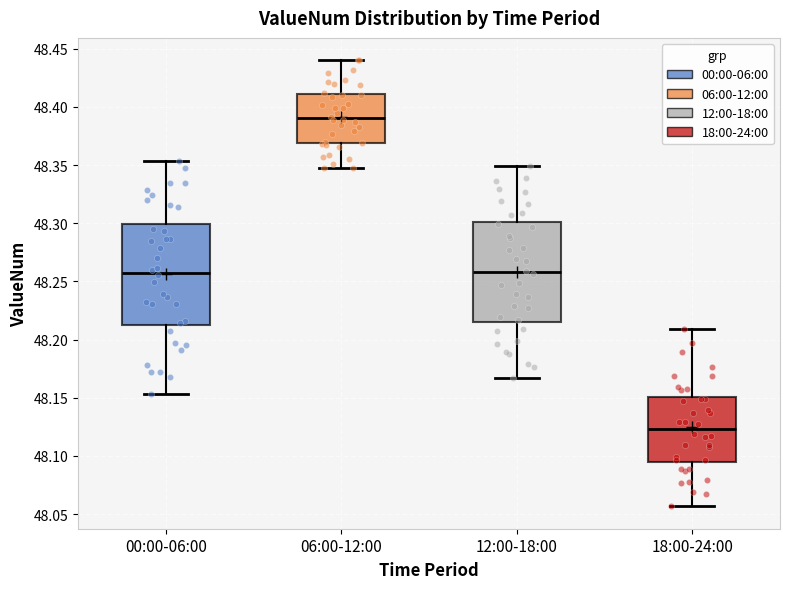

Reading left to right, transcribe this box plot: for each box, give where its median line is, the range the box spans, and where its two whiskers end, as read against the y-axis. The values are not printed on the chart, so give them approximately, as read against the axis.

00:00-06:00: median 48.260, box 48.210 to 48.300, whiskers 48.155 to 48.355
06:00-12:00: median 48.390, box 48.370 to 48.410, whiskers 48.345 to 48.440
12:00-18:00: median 48.260, box 48.215 to 48.300, whiskers 48.165 to 48.350
18:00-24:00: median 48.125, box 48.095 to 48.150, whiskers 48.055 to 48.210